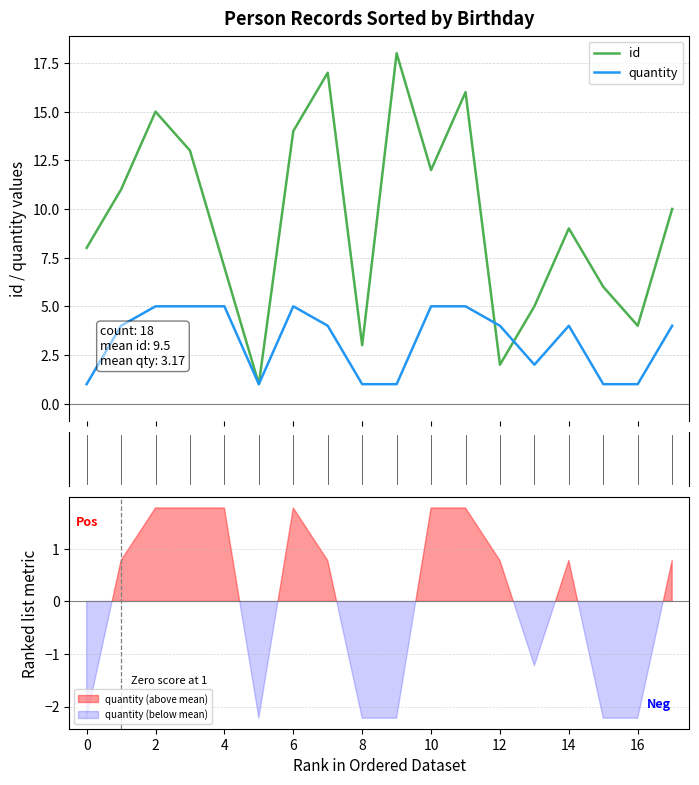

How many quantity values are between 1 and 5?

18